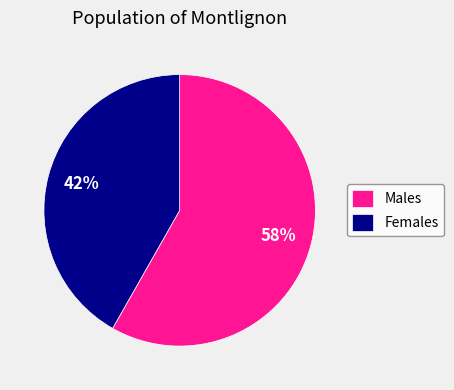

What percentage is the Females slice, to the nearest percent?

42%